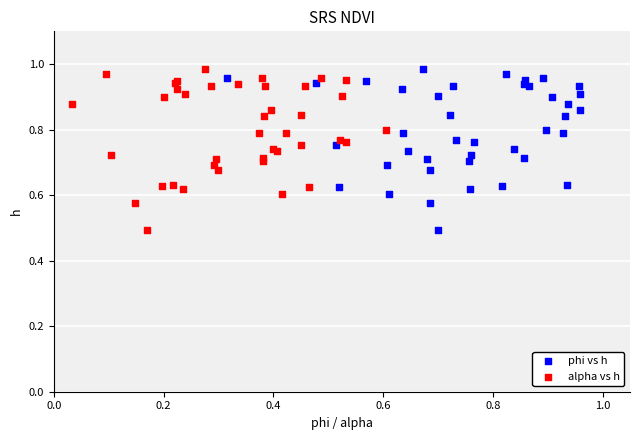

What are all the series names shown in the legend?

phi vs h, alpha vs h